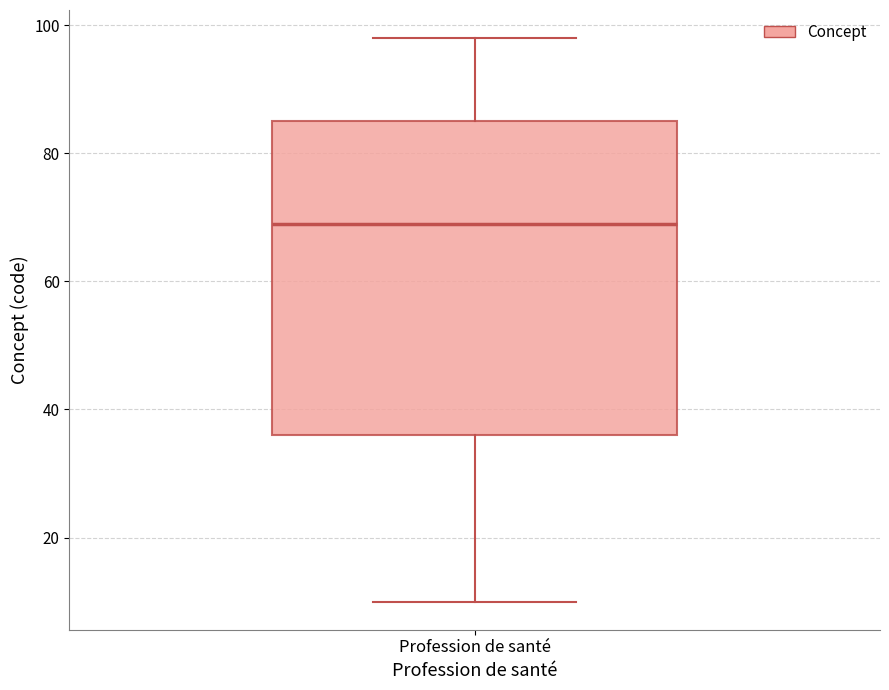

Read this box plot against the y-axis: the position of the median line, the range covered by the box, and the ends of both whiskers. The values are not printed on the chart, so give them approximately, as read against the axis.

median 70, box 36 to 86, whiskers 10 to 98